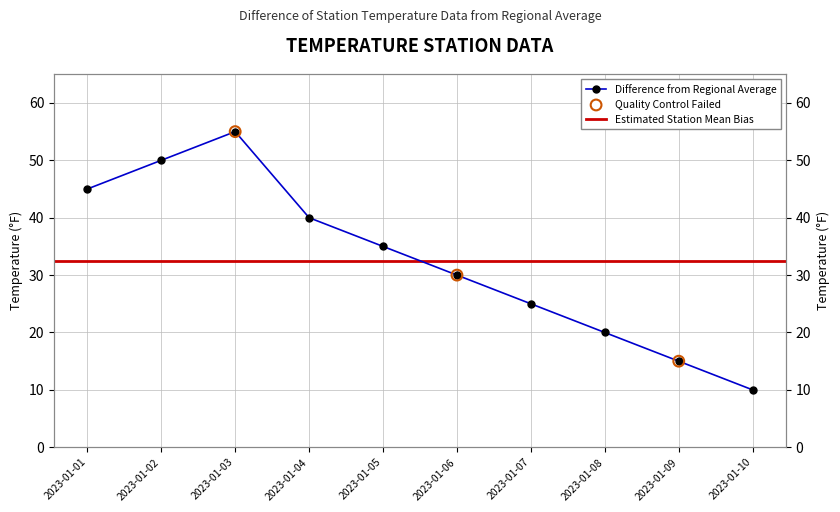

Approximately how many times larger is the value at 2023-01-04 compared to 2023-01-01?

0.9